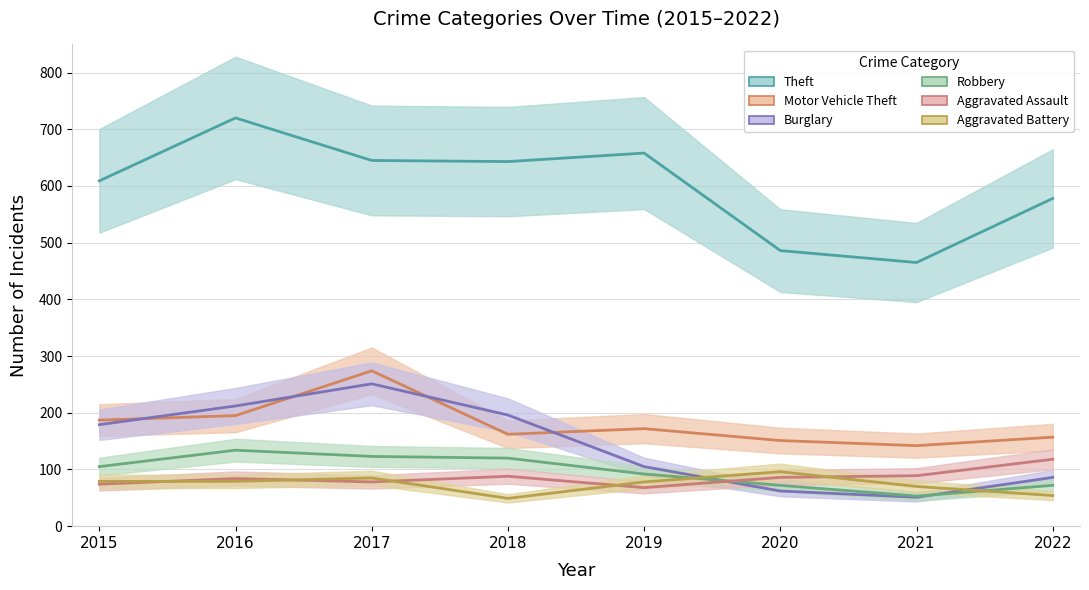

Which category has the highest value across all series?

2016